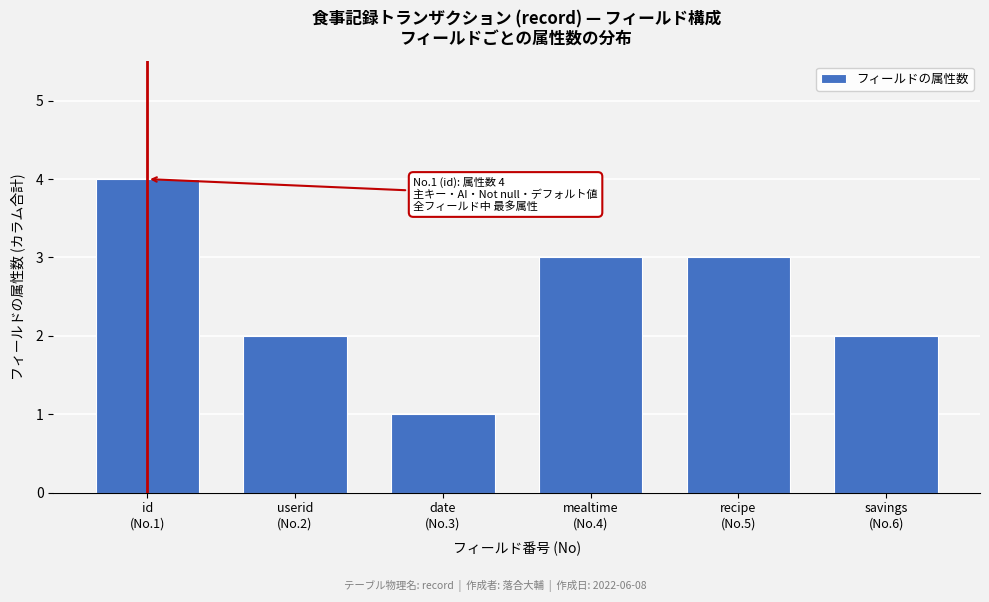

Reading left to right, what are all the values shown in this chart?

4	2	1	3	3	2